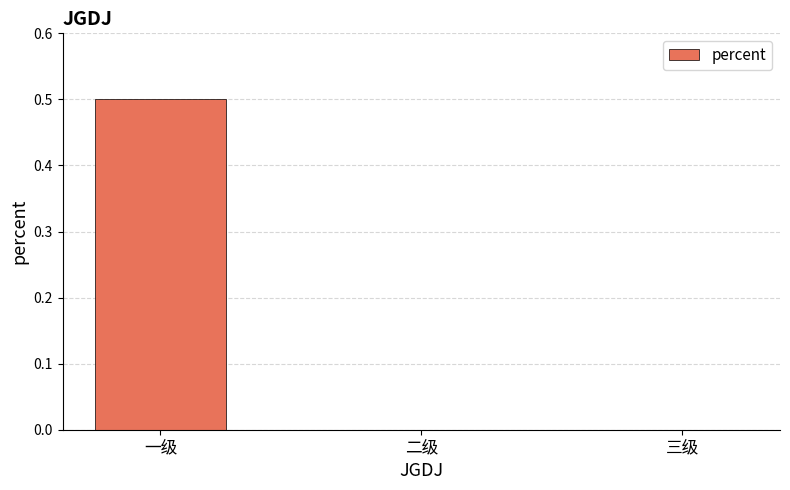

What is the change in value from 一级 to 三级?

-0.5